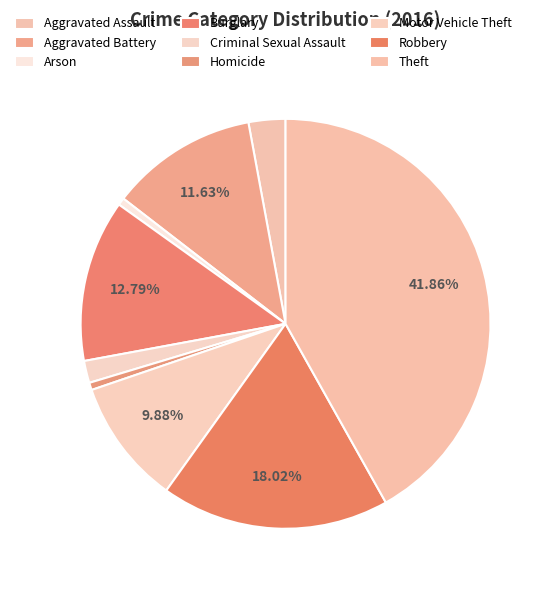

Approximately how many times larger is the value at Criminal Sexual Assault compared to Motor Vehicle Theft?

0.2